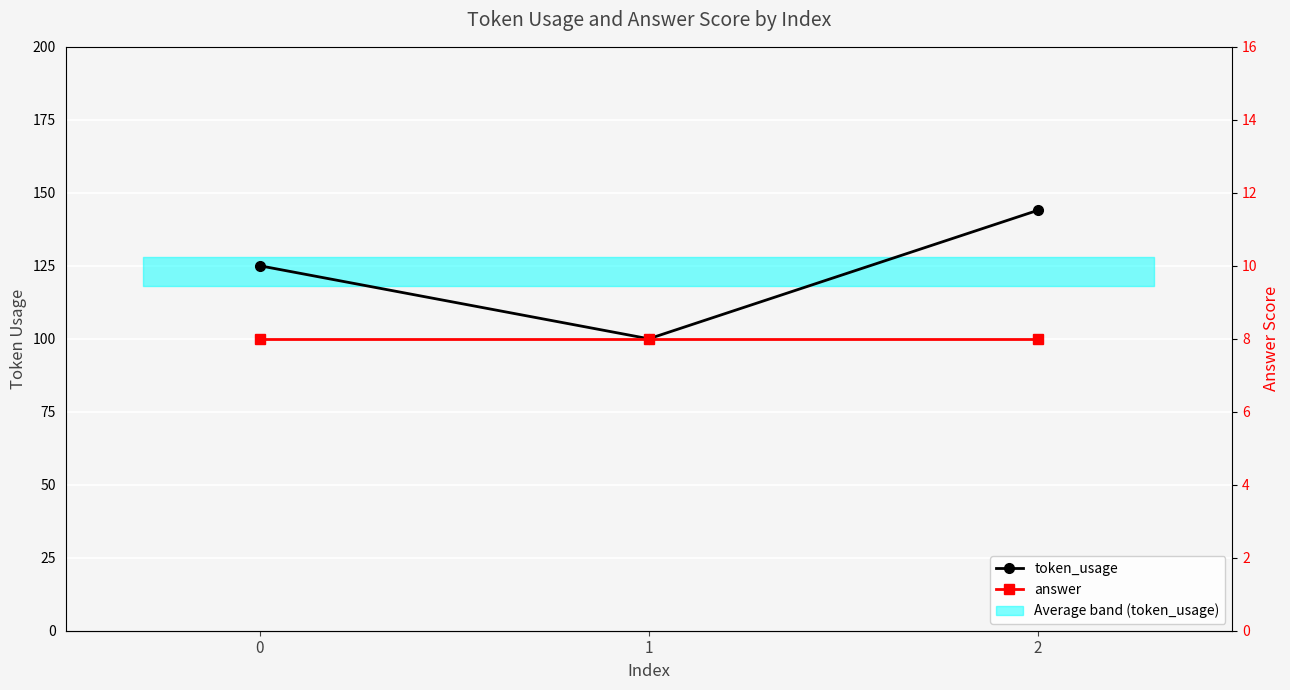

What is the difference between the second highest and minimum values in the token_usage series?

25